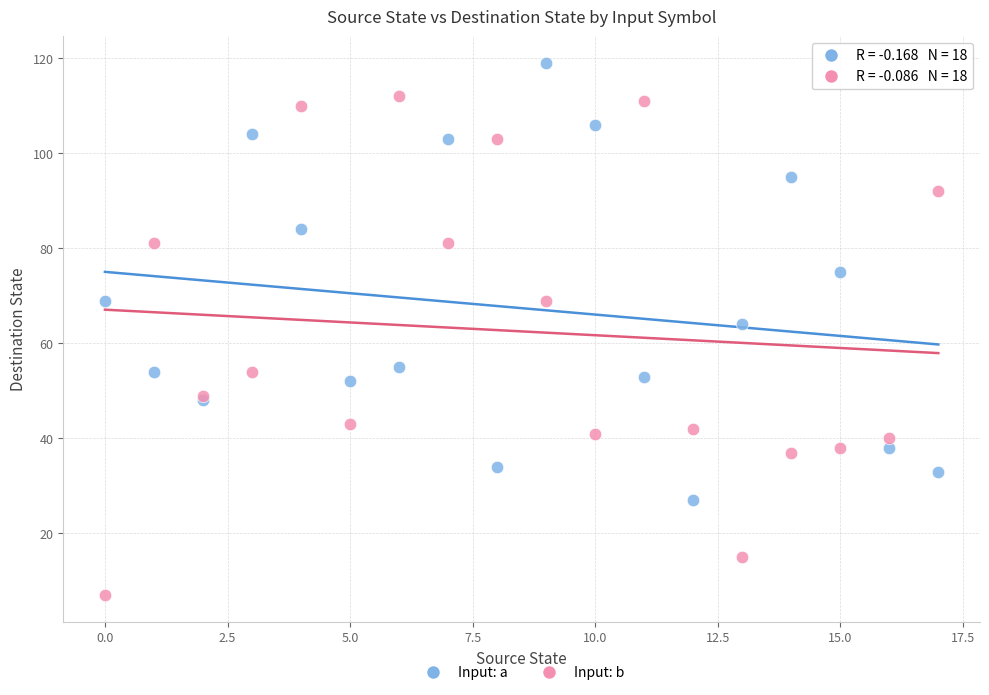

What are all the series names shown in the legend?

Input: a, Input: b